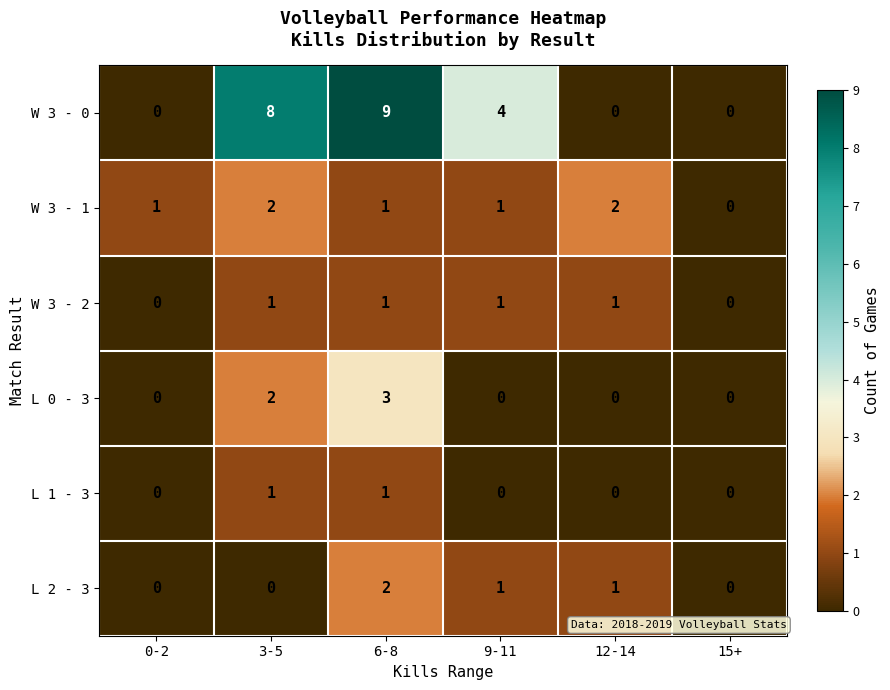

What is the greatest value displayed?

9